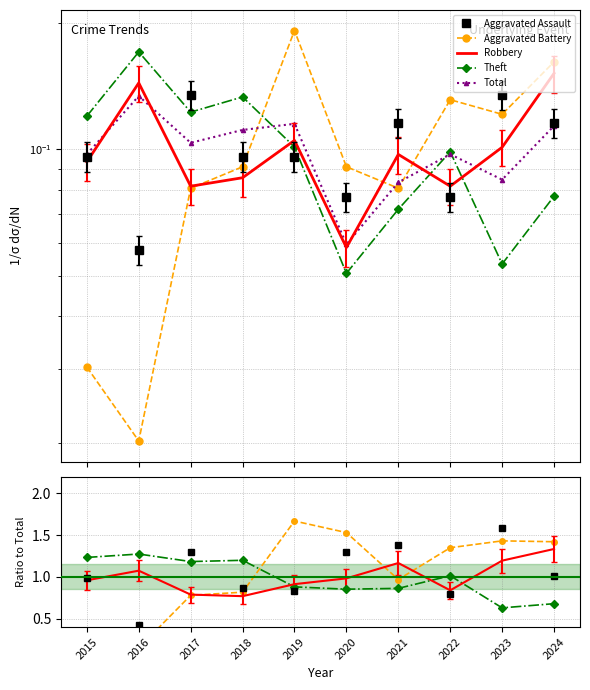

What is the value of the Theft point at the 7th from the left?

0.9